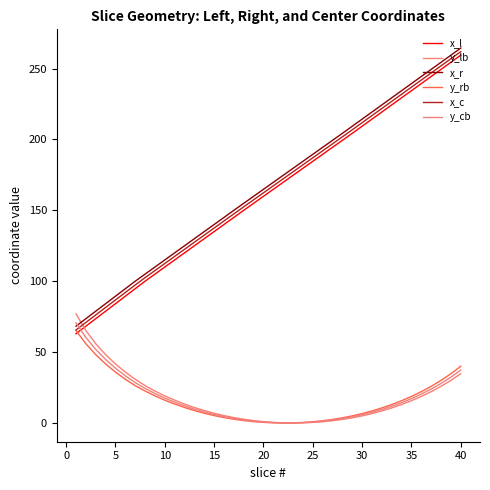

Which series has the largest range (max minus min)?

x_l